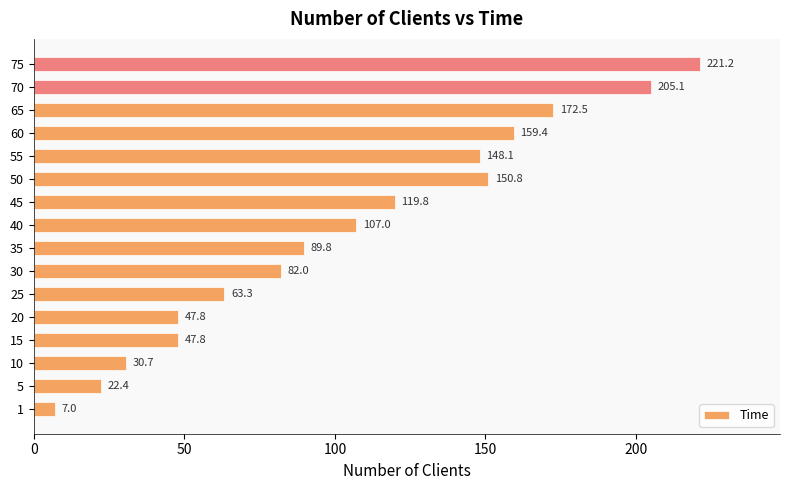

True or false: the data shows 82.0 at 30.

True